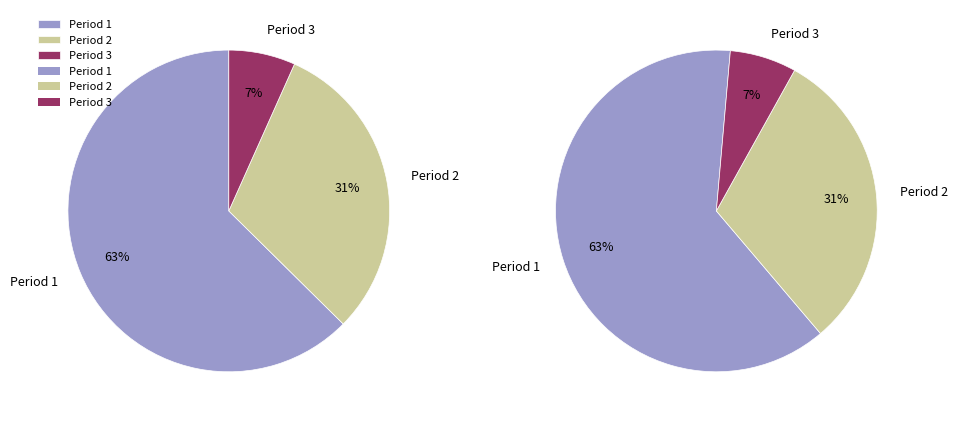

True or false: 2 accounts for 39% of the total.

False